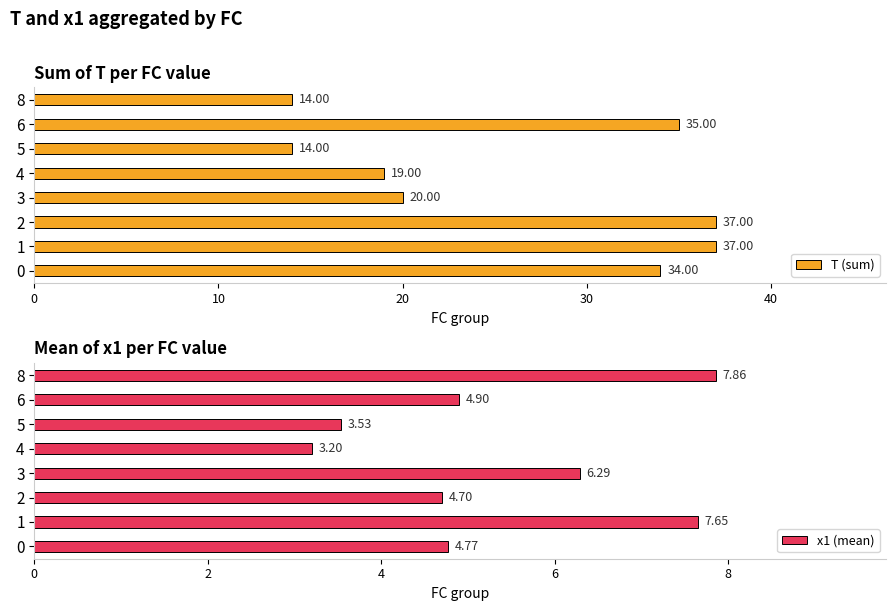

What is the sum of the T (sum) values at 0 and 4?

53